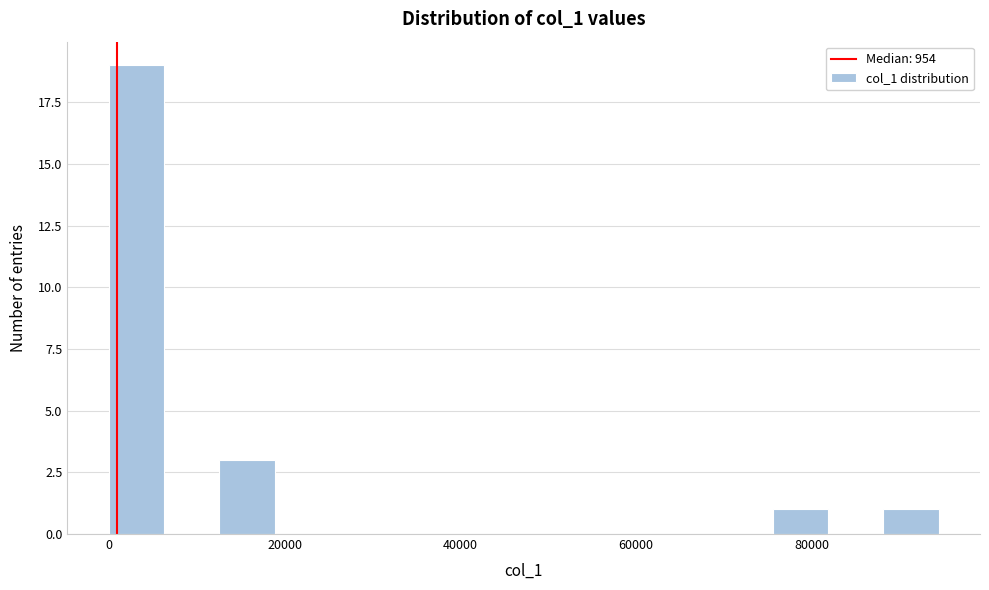

Around what value on the x-axis is the tallest bar? Give the approximate position of its centre, as read against the axis.

4000